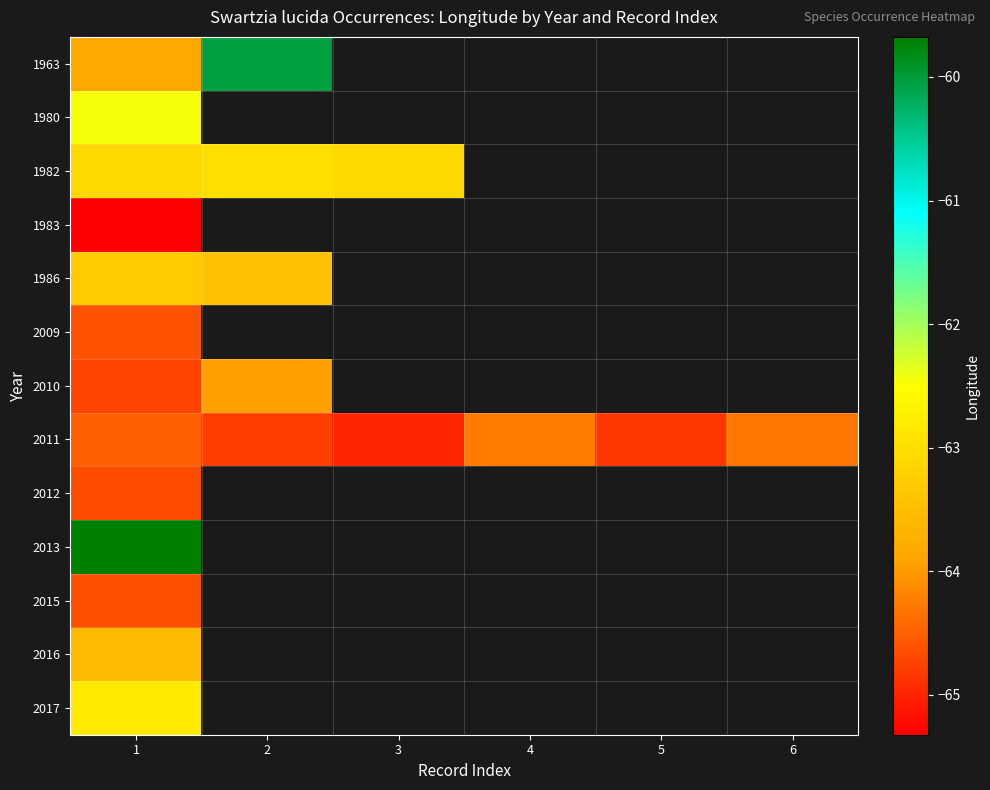

What is the maximum value shown in the chart?

-59.7